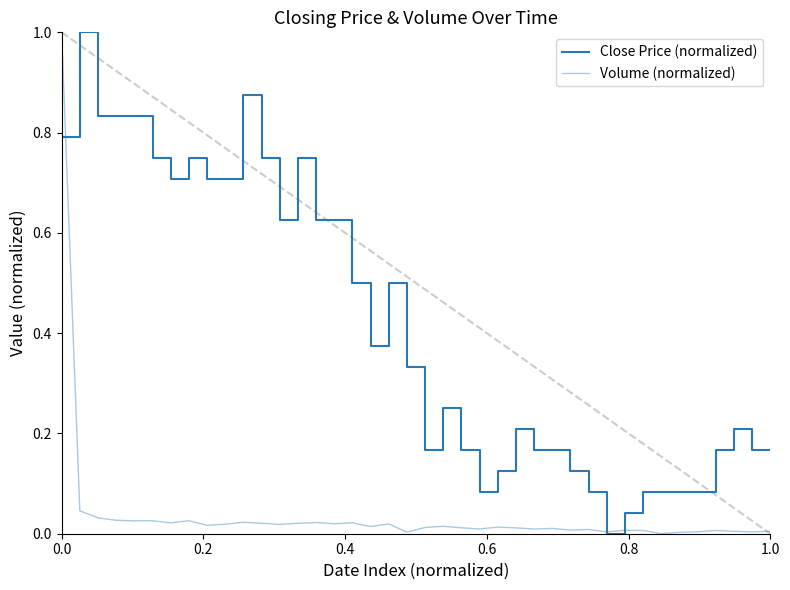

How many lines are shown in the chart?

2